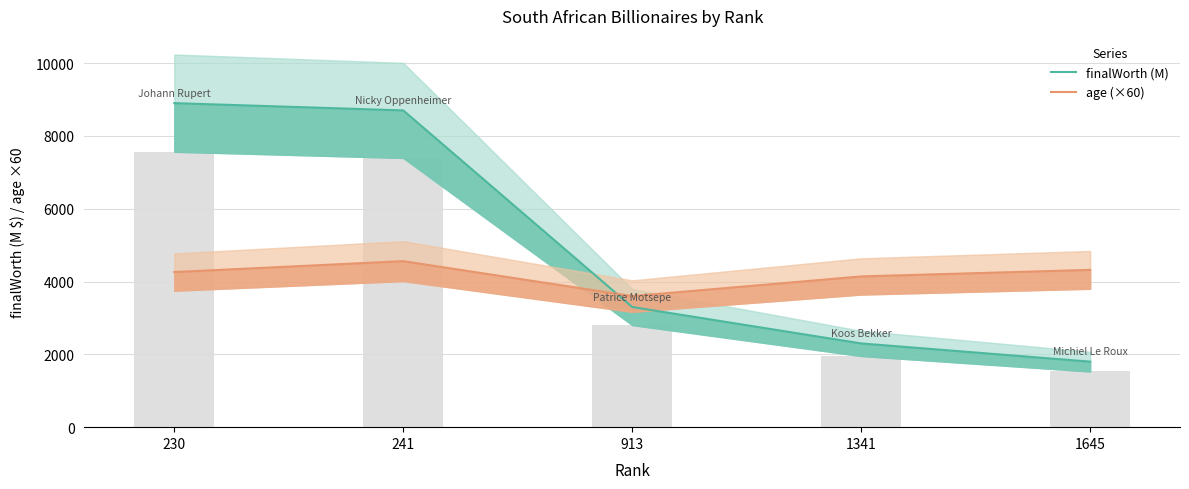

Is it true that age (×60) equals 4320 at 1645?

True